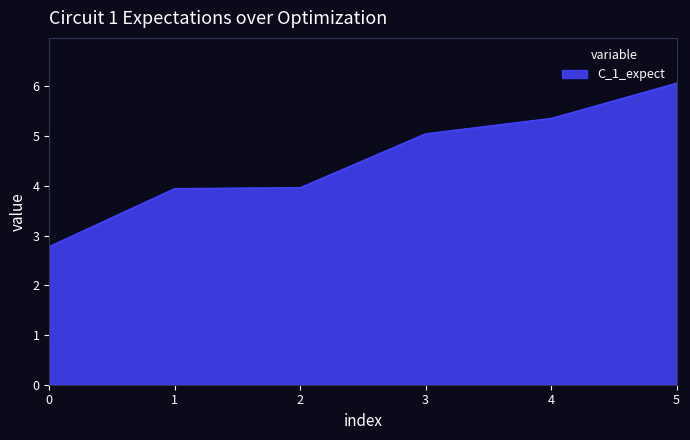

What is the minimum value shown in the chart?

2.8